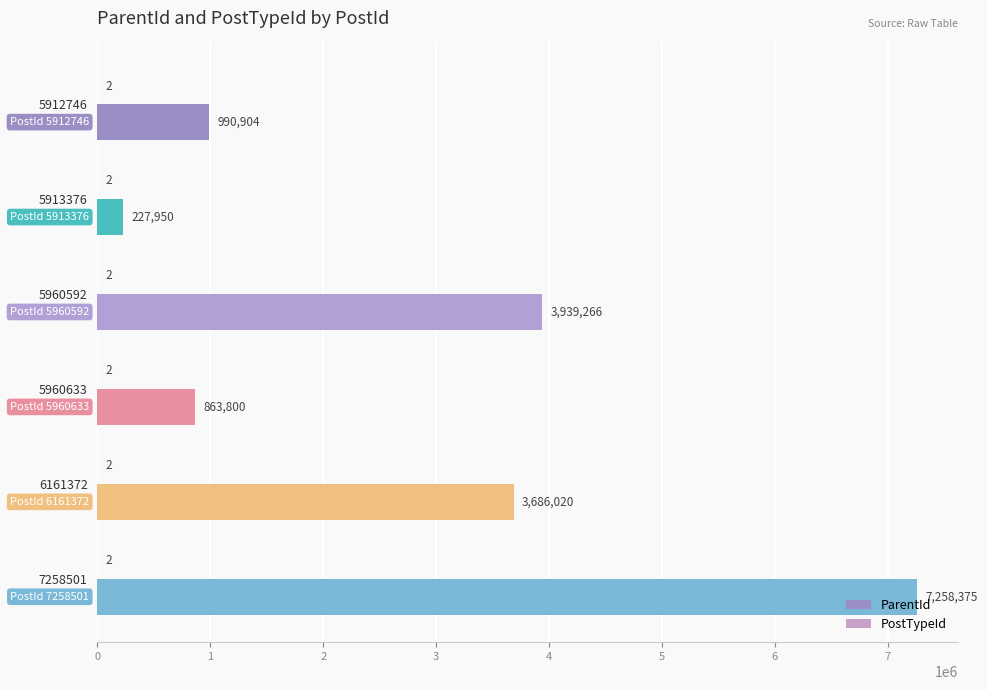

Which series has the widest spread of values?

ParentId